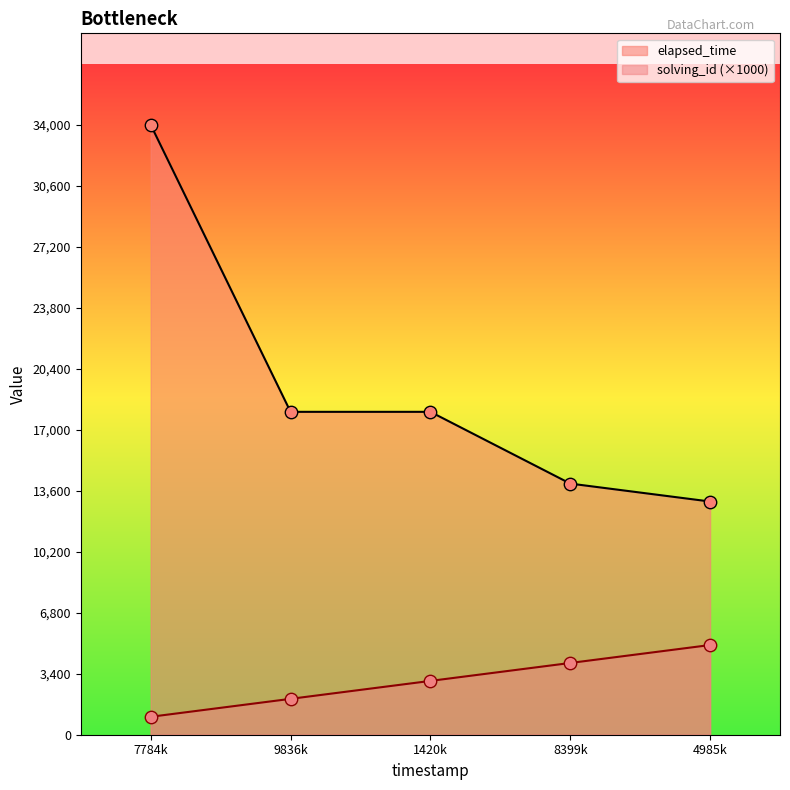

Which series has the largest total across all categories?

elapsed_time